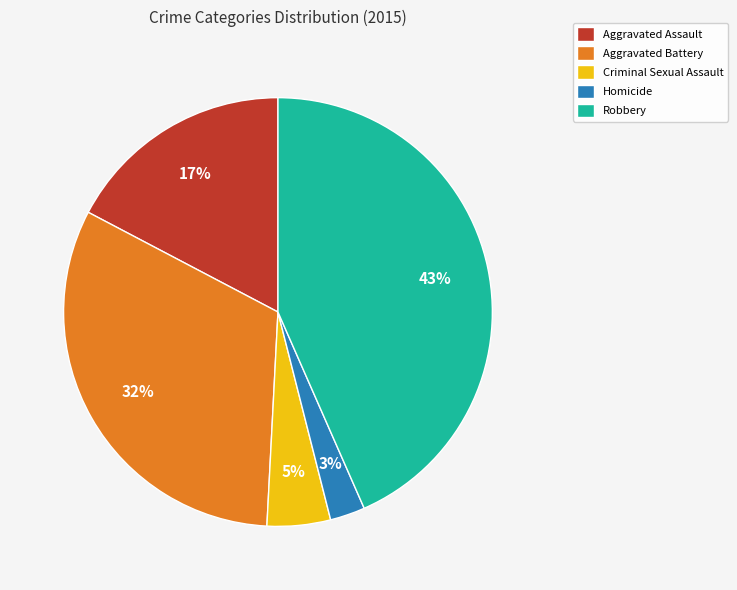

How many segments does this pie chart have?

5